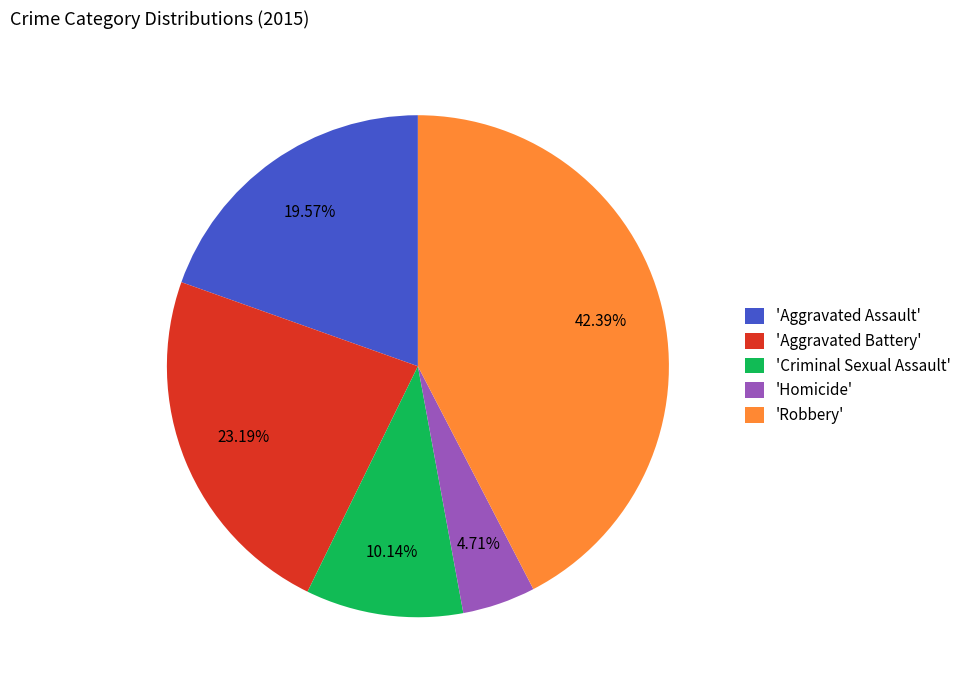

What is the smallest slice in the pie chart?

'Homicide'